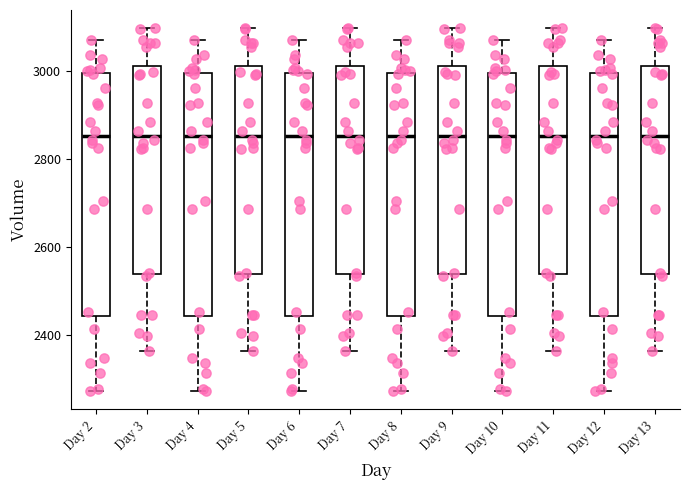

Where does the lower whisker of the box for Day 7 end on the y-axis? The values are not printed on the chart, so give them approximately, as read against the axis.

2360